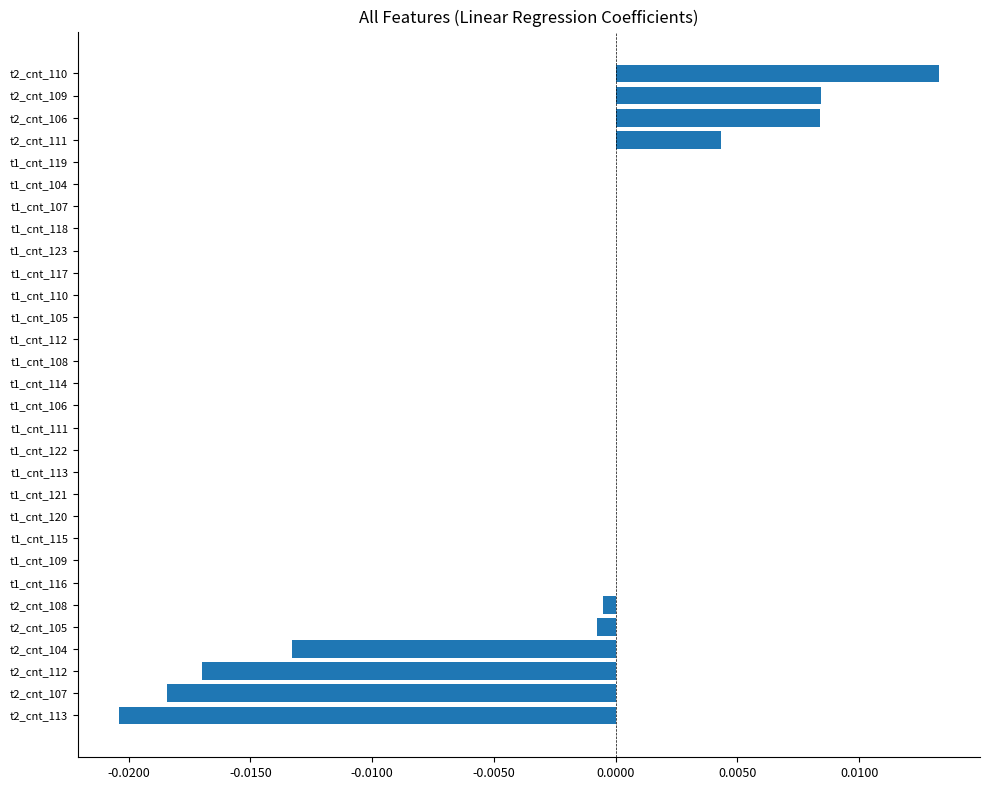

True or false: the data shows -0.0 at t2_cnt_108.

True